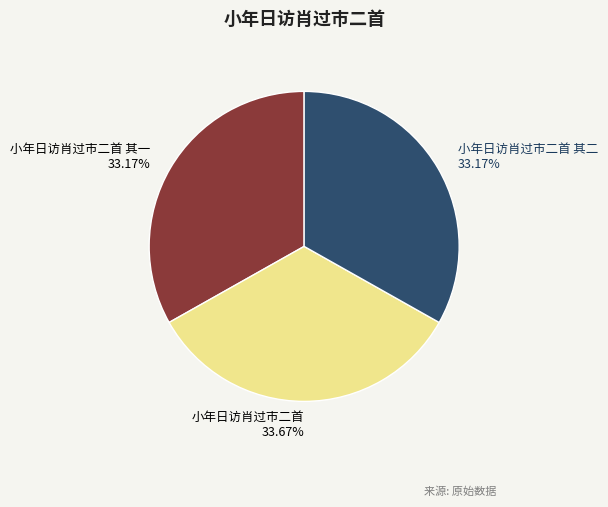

Which category has the biggest portion of the pie?

小年日访肖过市二首